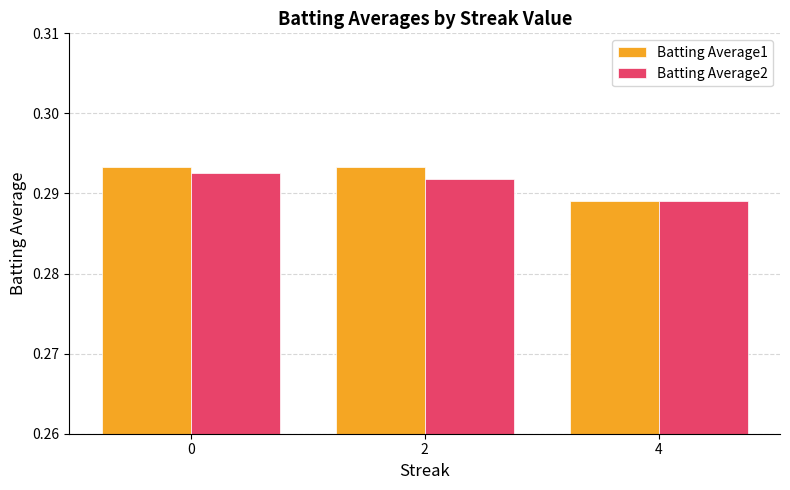

Count the number of data series in this chart.

2